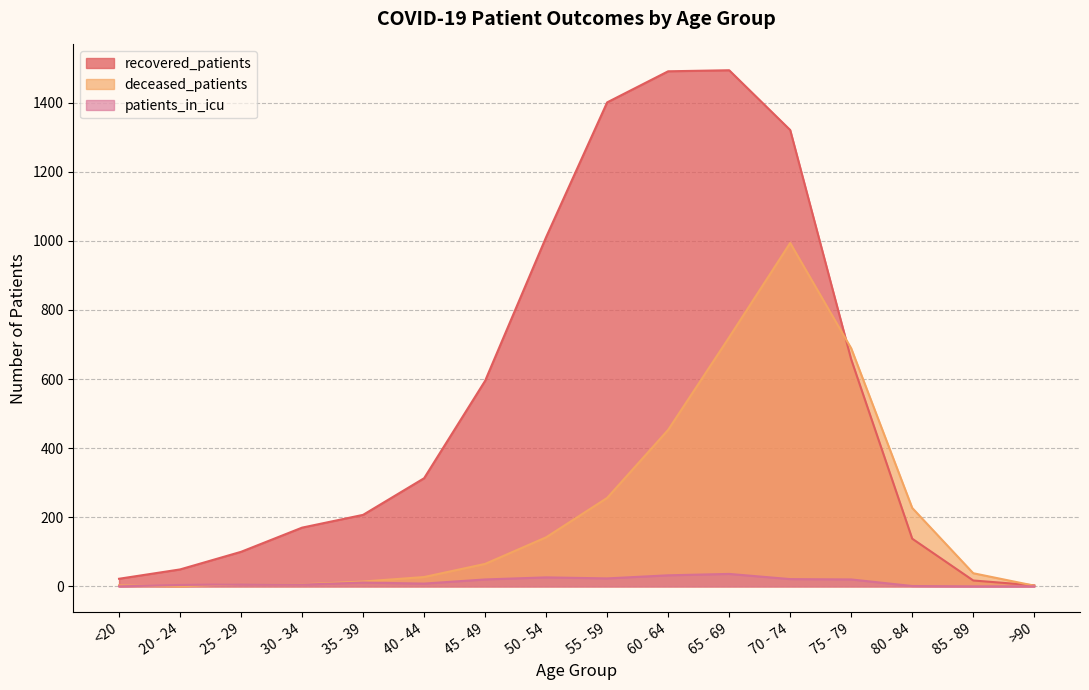

Which category has the highest value in the recovered_patients series?

65 - 69